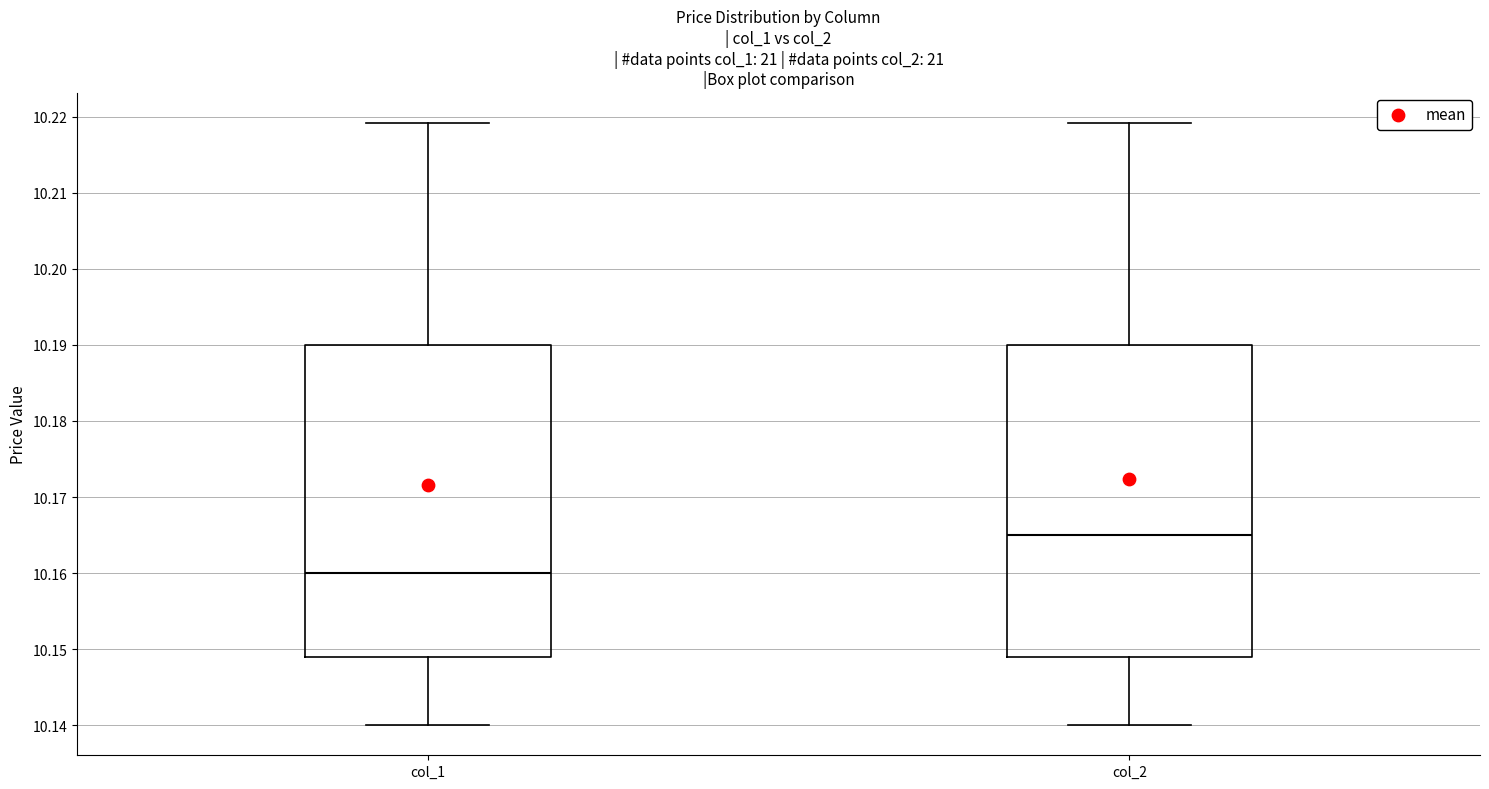

Which box's median line is the lowest?

col_1